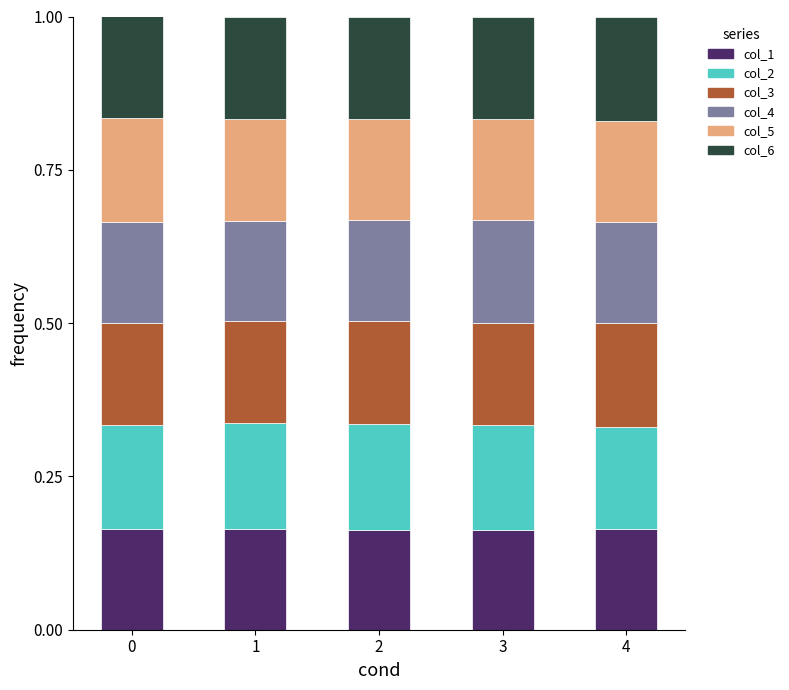

What is the sum of the col_1 values at 2 and 4?

0.3